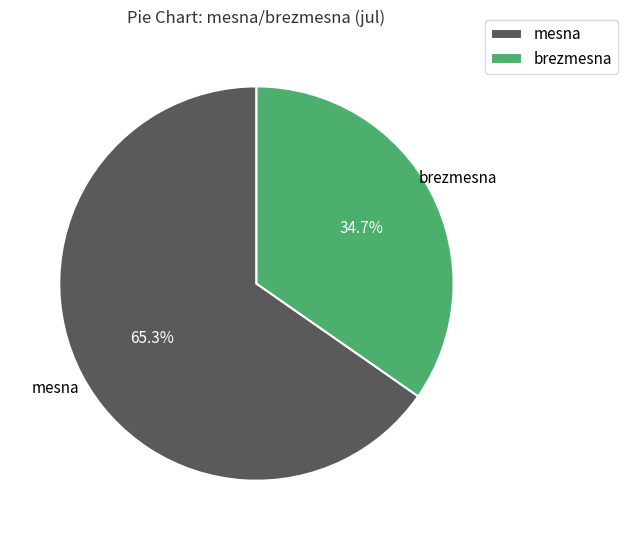

Which category accounts for the majority?

mesna